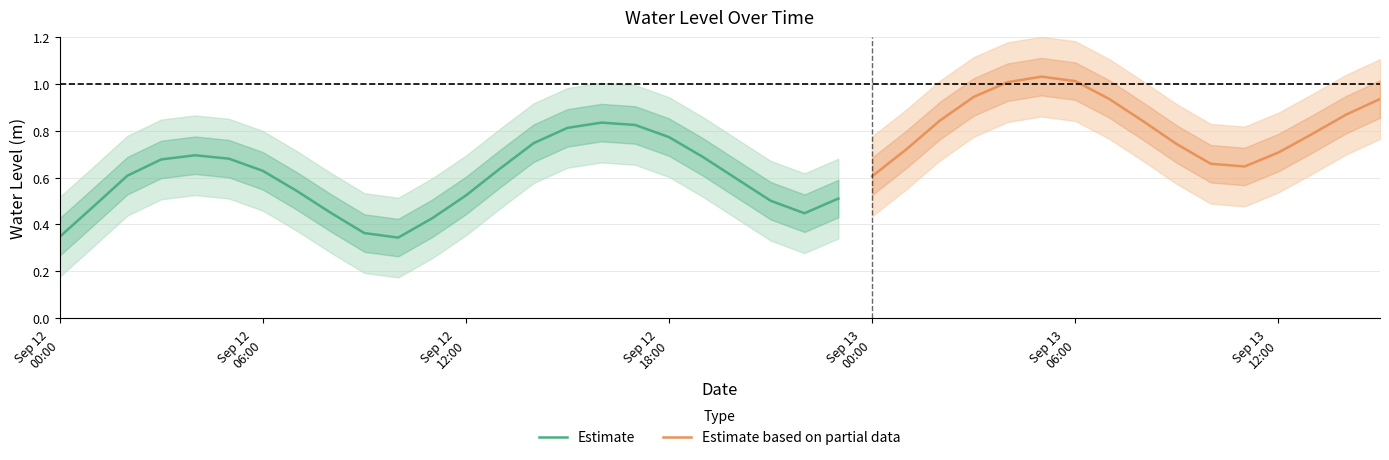

What is the average value?

0.7